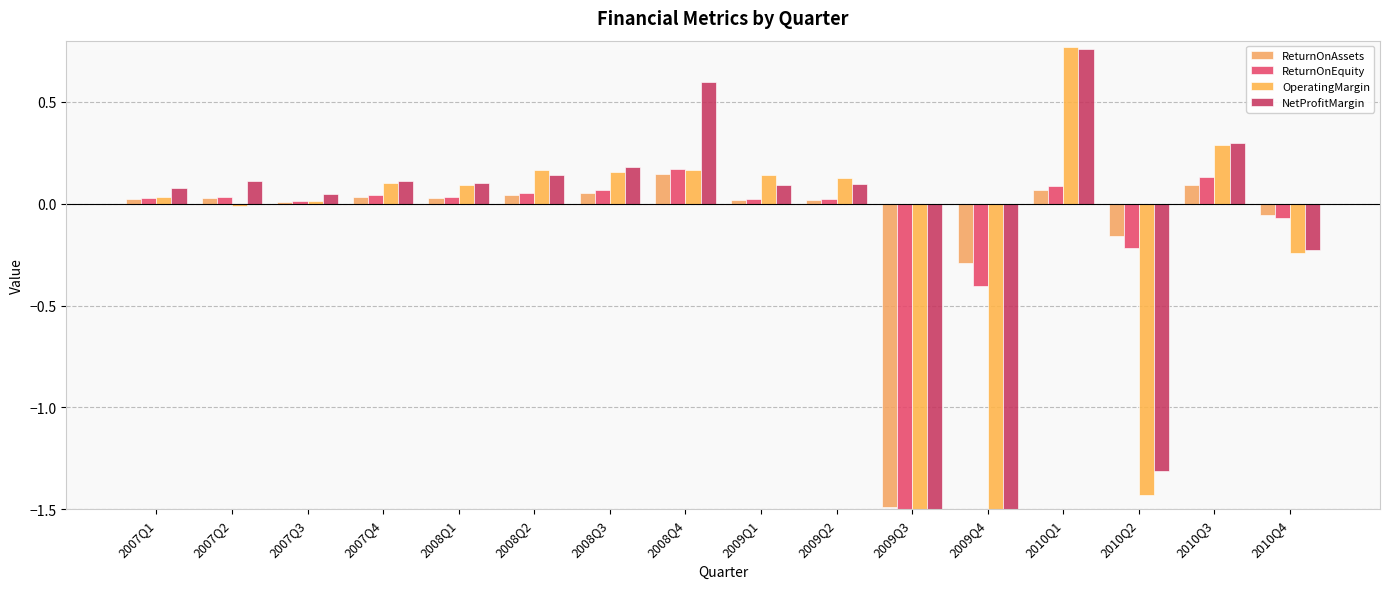

What is the total value across all series at 2007Q1?

0.2